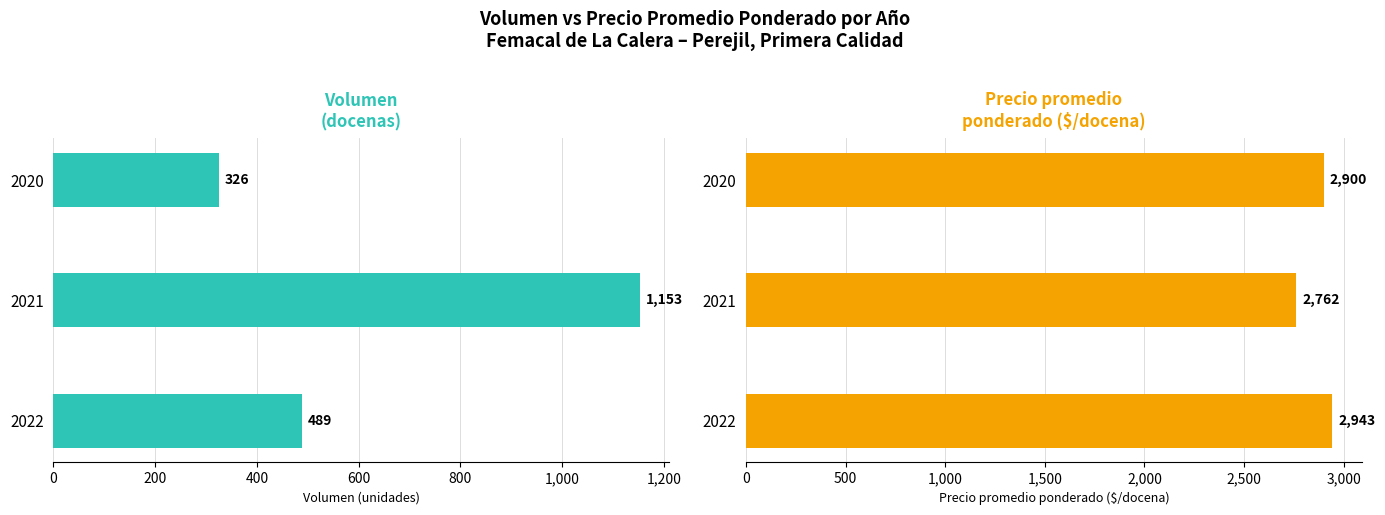

Rank the series by their maximum value, from highest to lowest.

Precio promedio ponderado, Volumen